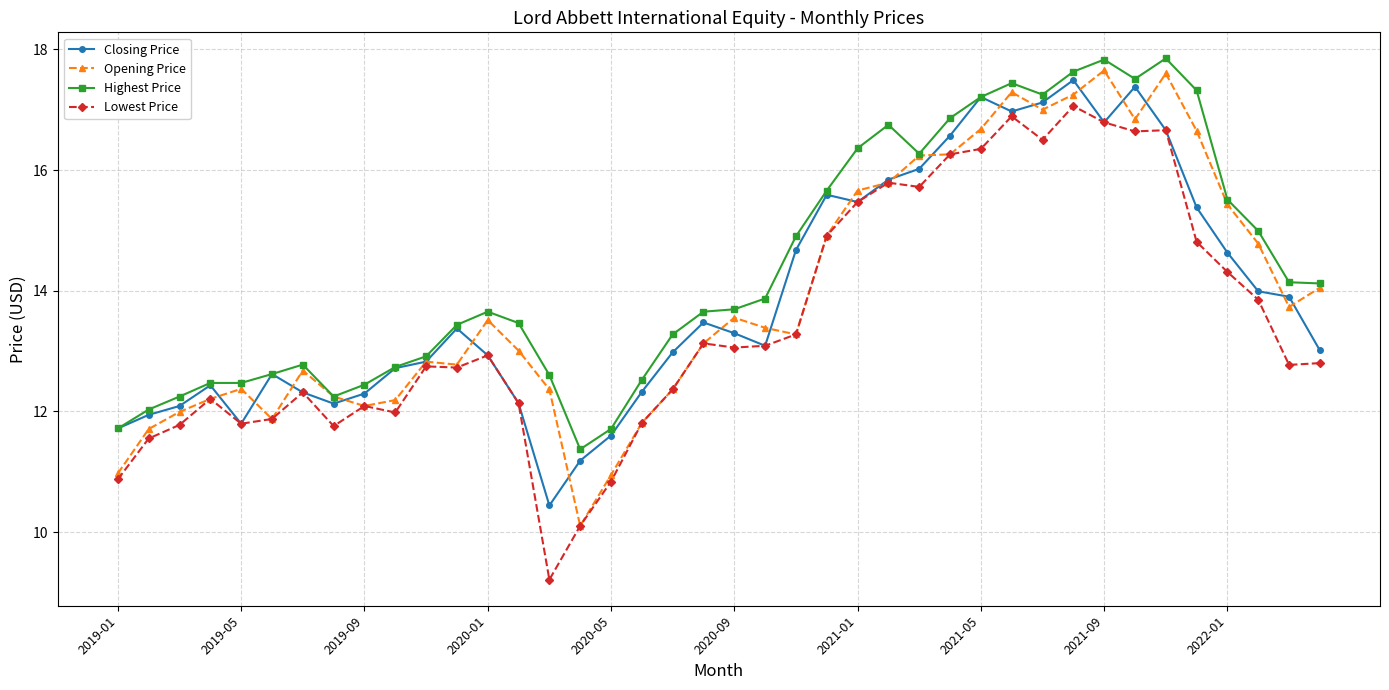

What is the value of the Lowest Price point at the 22nd from the left?

13.1